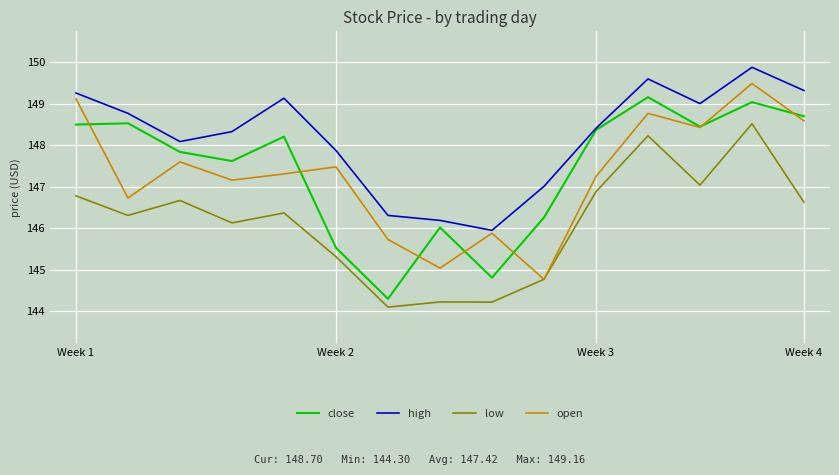

List the series in order of their peak value, highest first.

high, open, close, low